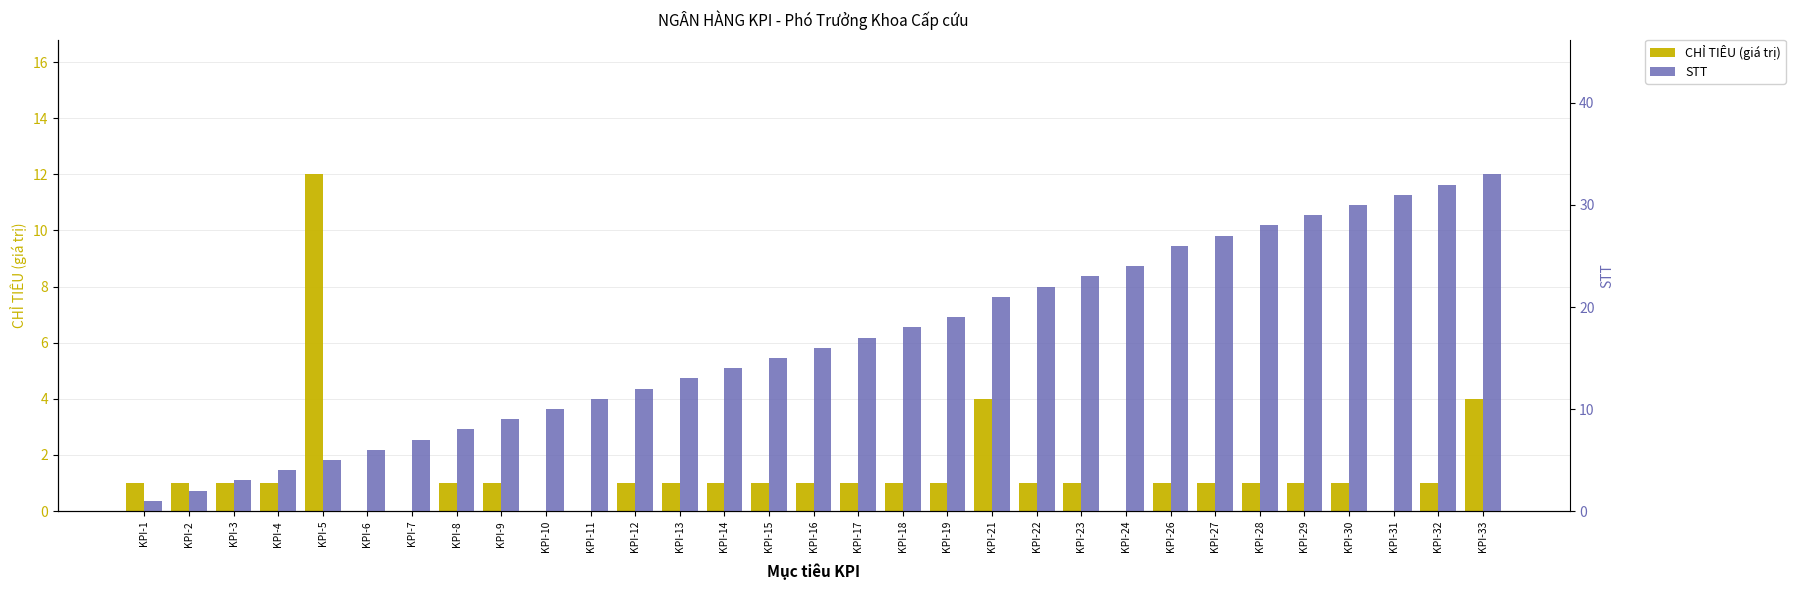

What are all the series names shown in the legend?

CHỈ TIÊU (giá trị), STT